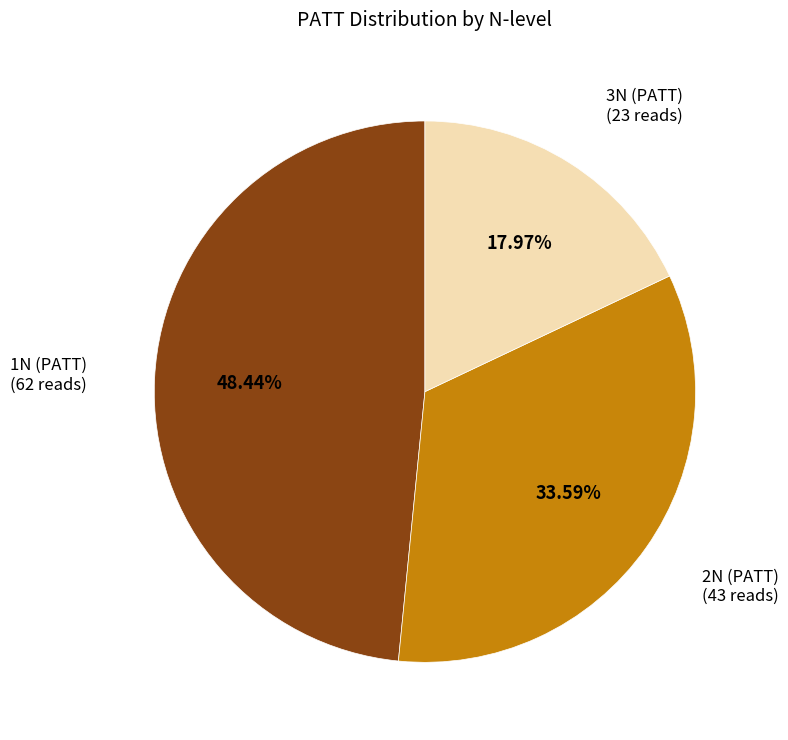

Count the number of slices in the pie.

3